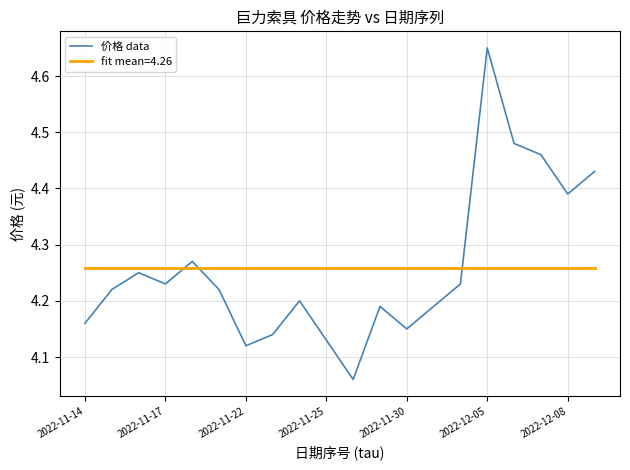

After their last crossing, which series has the higher values: 价格 data or fit mean=4.26?

价格 data